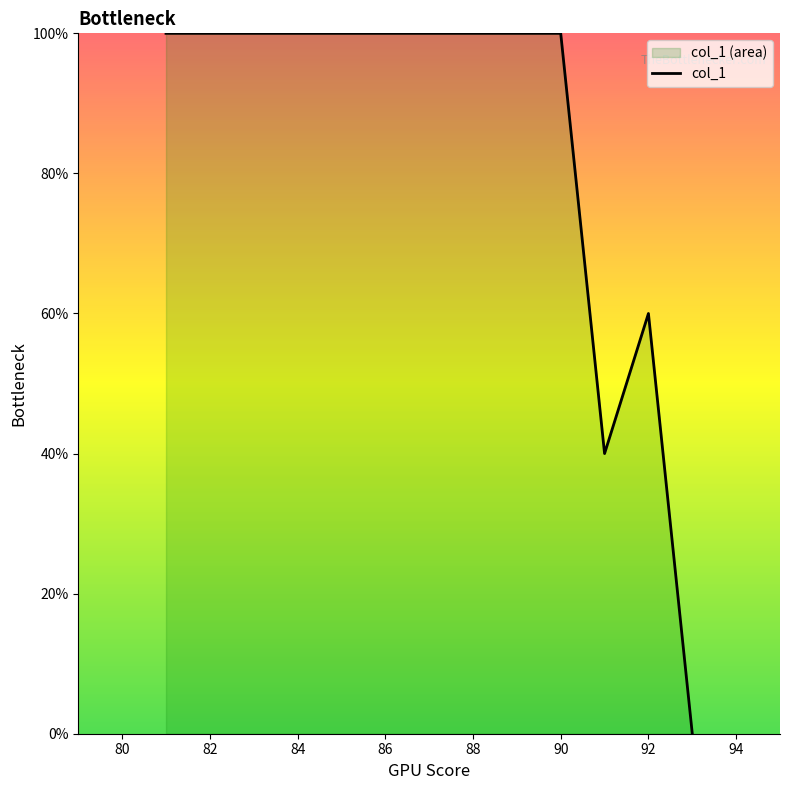

True or false: the data has more than 0 interior local peaks.

True